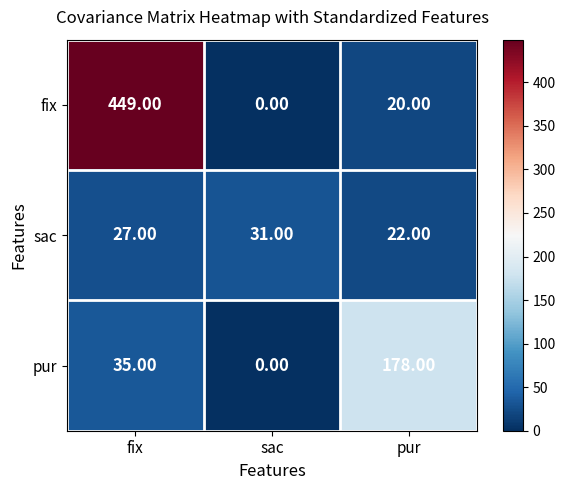

What is the difference between the highest and lowest values at sac?

31